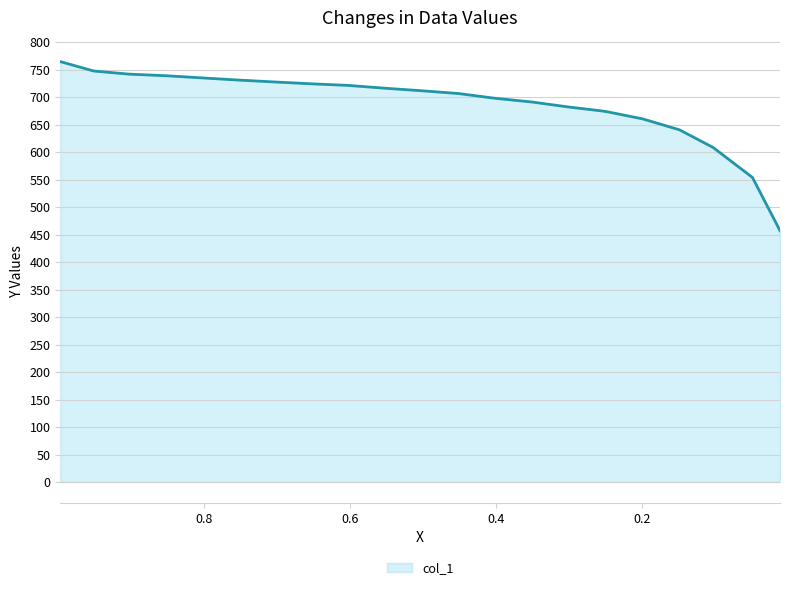

Reading left to right, list all the values displayed in this chart.

0.9962=765.0	0.9505=747.9	0.9022=742.2	0.8523=739.4	0.8025=735.4	0.7521=731.4	0.7033=728.0	0.6519=724.6	0.6026=721.7	0.5522=716.6	0.5024=712.0	0.4515=706.9	0.4021=698.4	0.3513=691.5	0.3009=682.4	0.2541=675.0	0.2464=673.3	0.1996=660.8	0.1492=640.8	0.1035=608.9	0.0495=554.2	0.0118=457.4